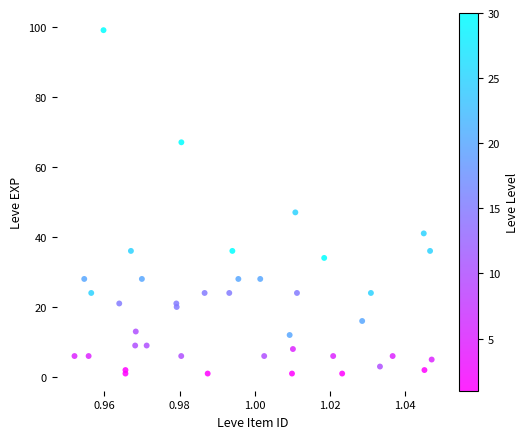

What Y value in the scatter plot is closest to 50?

47